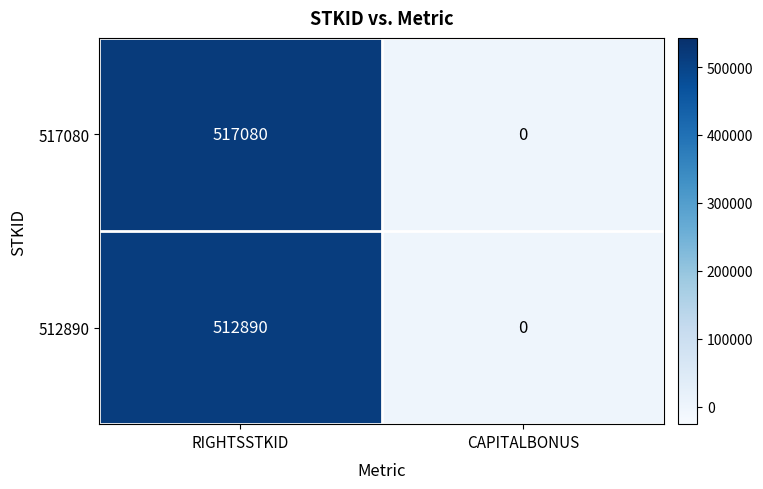

True or false: 512890 has a value of 0 at CAPITALBONUS.

True